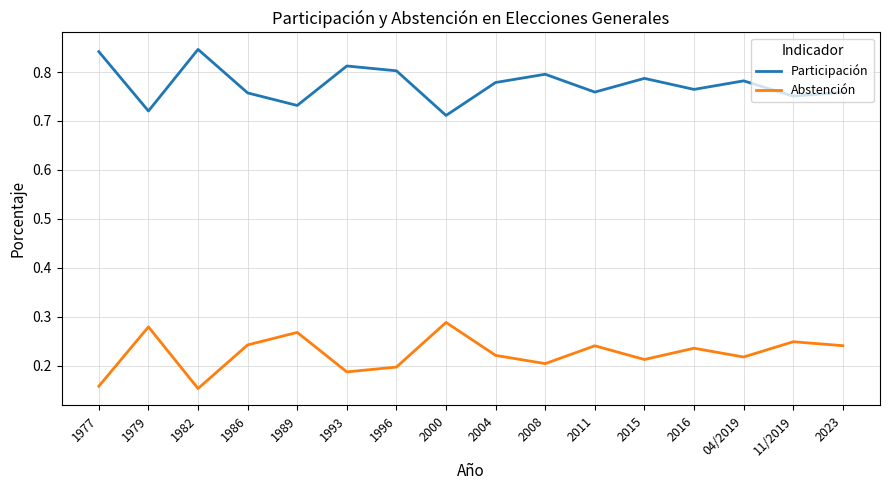

The value of Participación at 04/2019 is 0.8. True or false?

True